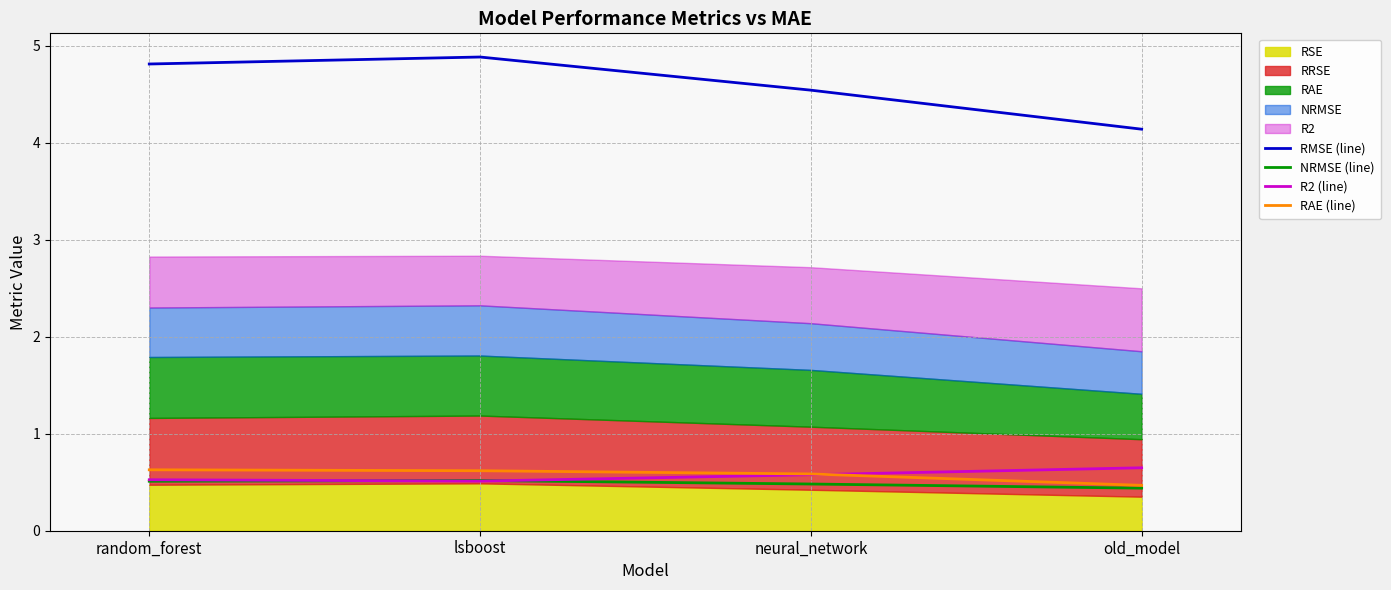

What is the spread (max minus min) of values at old_model?

3.7